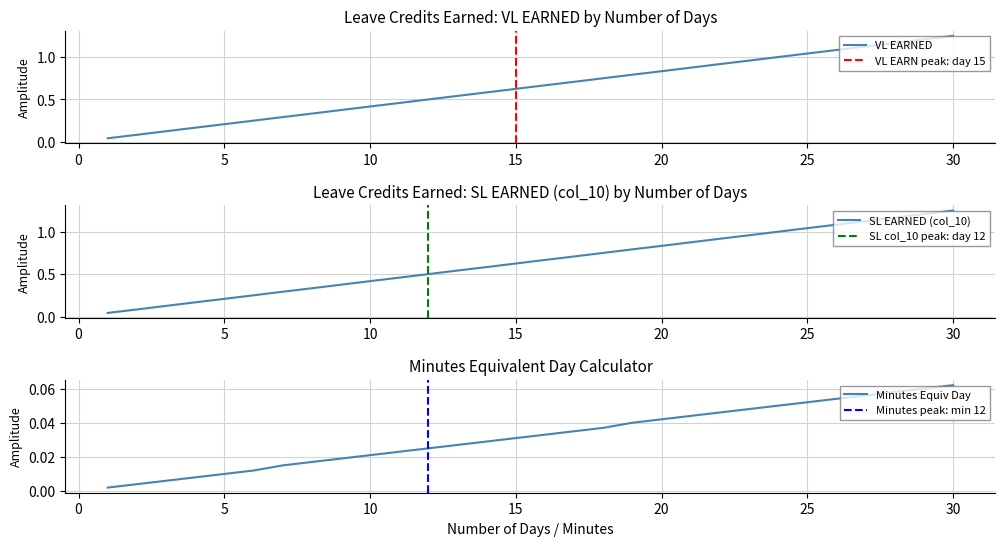

Which series has the widest spread of values?

VL EARNED